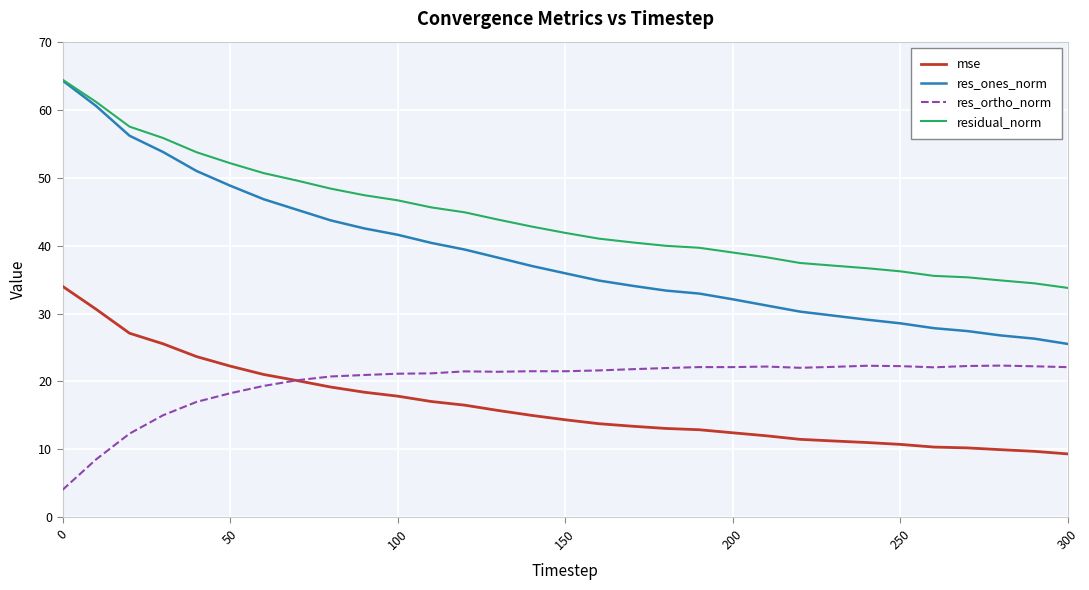

What is the maximum value for res_ortho_norm?

22.3